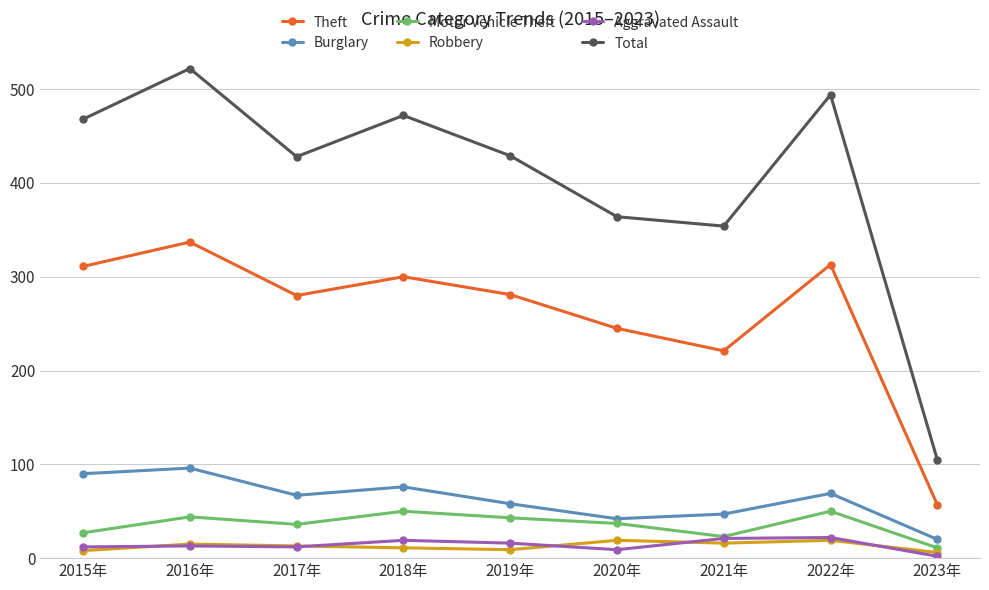

True or false: Burglary and Total cross at least once.

False